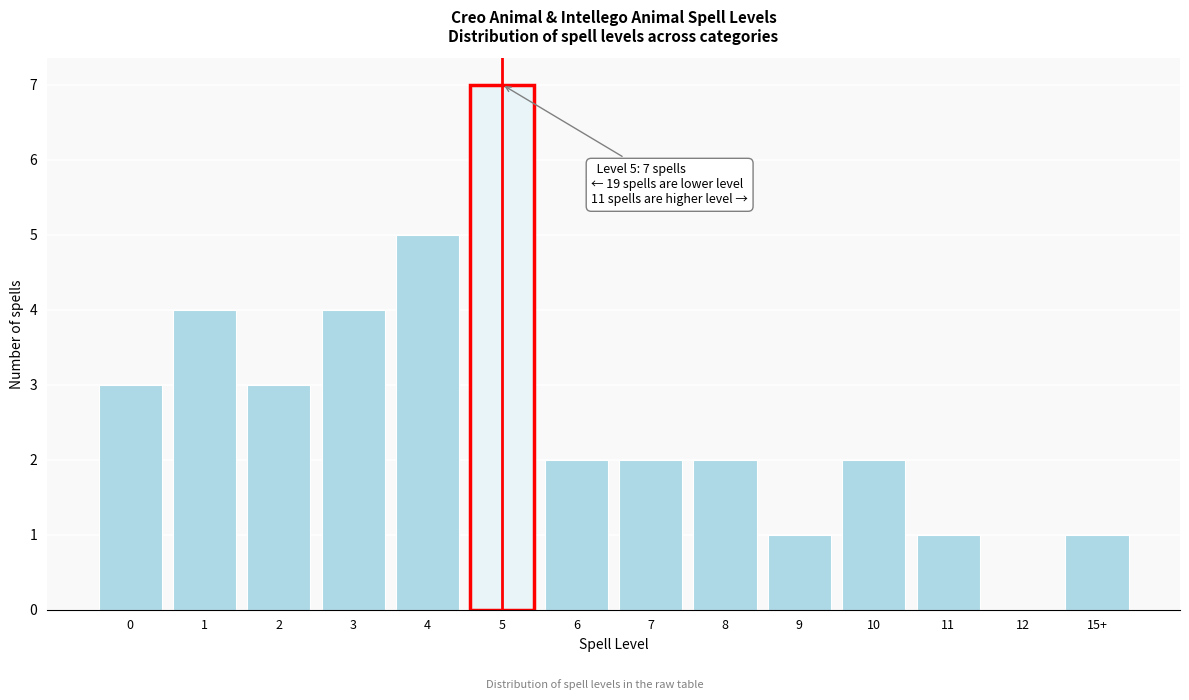

Reading left to right, list all the values displayed in this chart.

0=3	1=4	2=3	3=4	4=5	5=7	6=2	7=2	8=2	9=1	10=2	11=1	12=0	15+=1